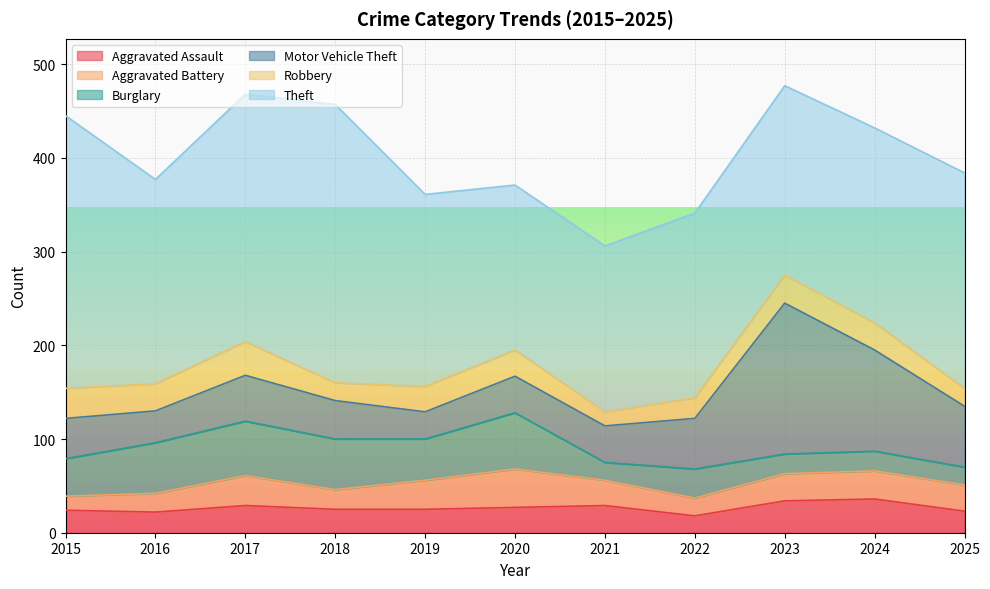

Which series has the largest range (max minus min)?

Motor Vehicle Theft